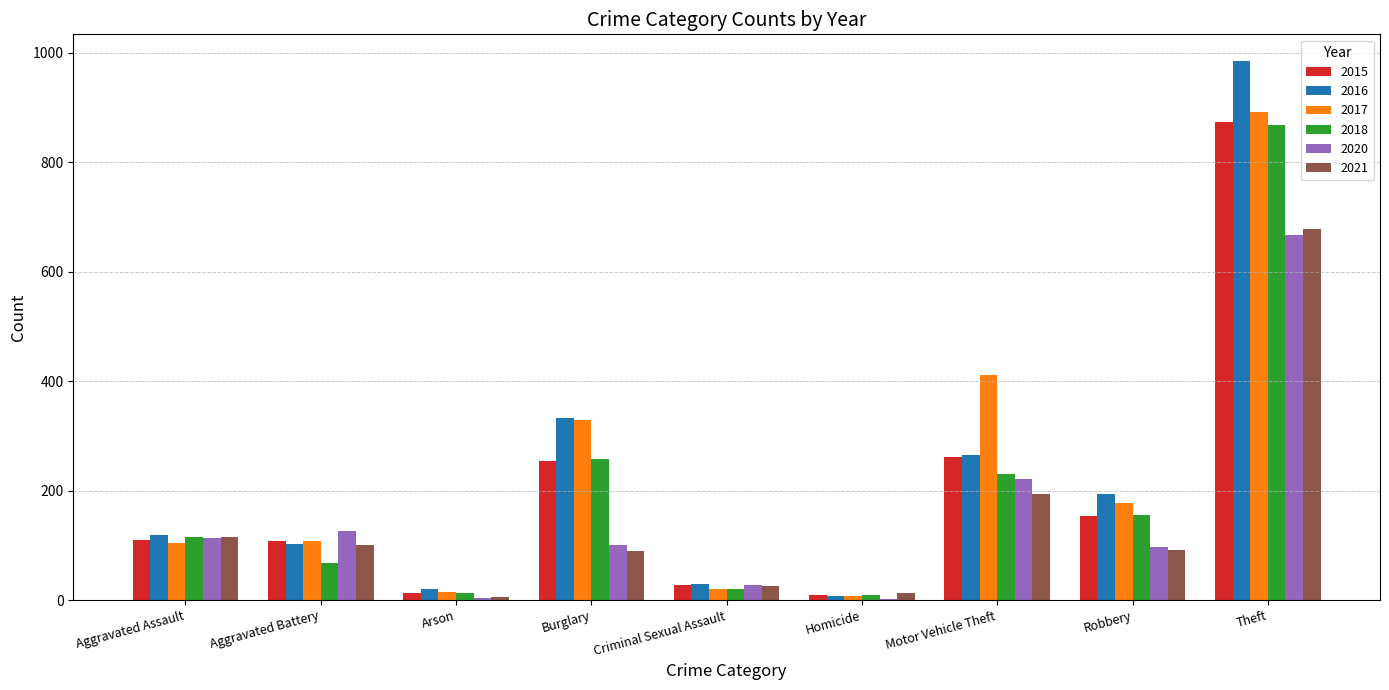

At which category is the sum across all series the highest?

Theft